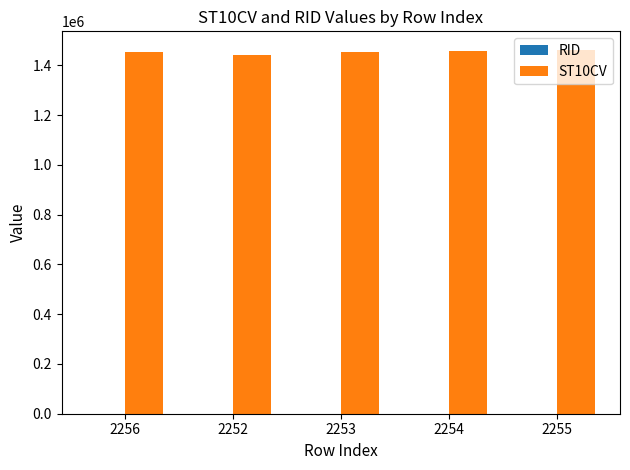

What is the greatest value displayed?

1463740